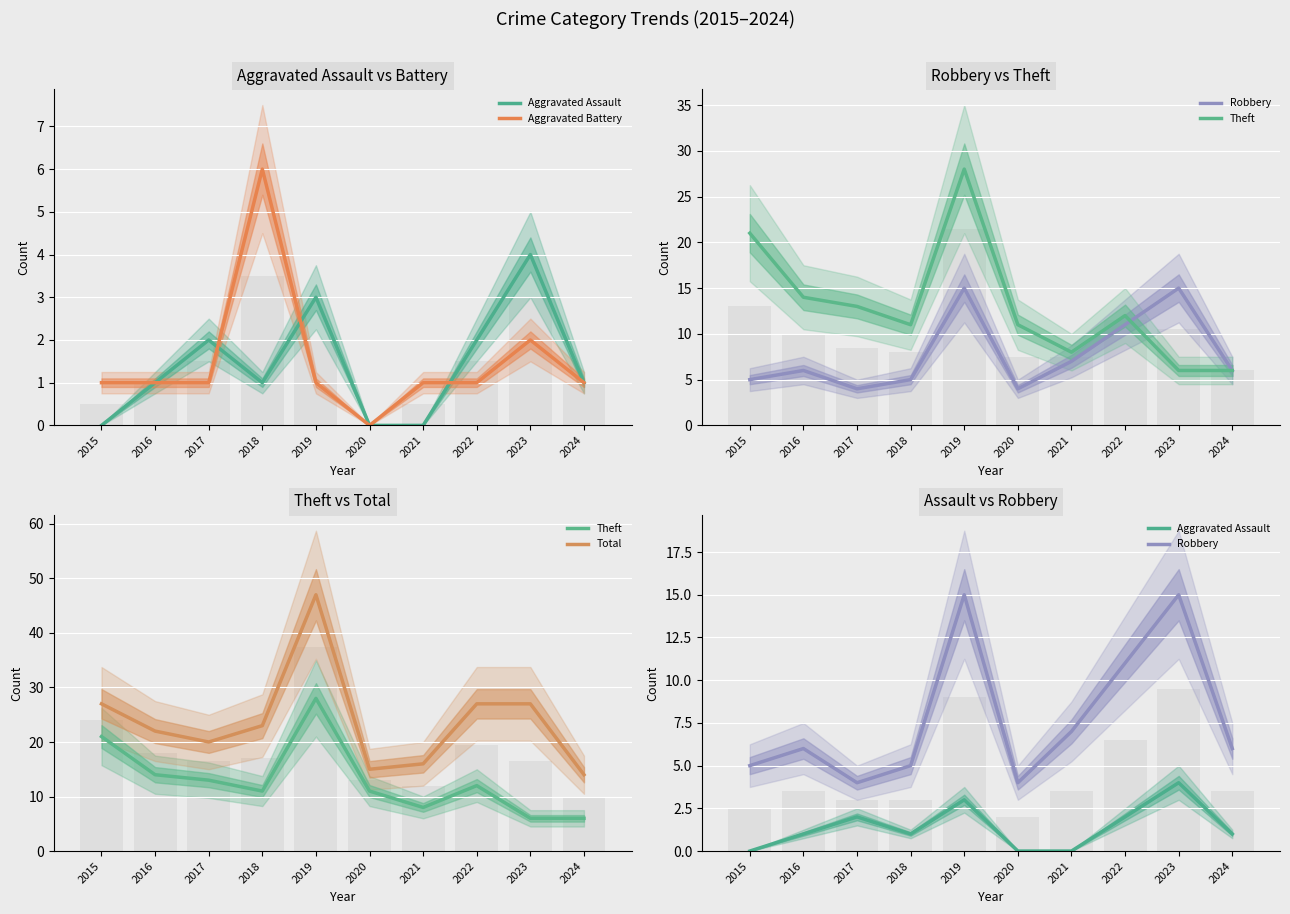

What are all the series names shown in the legend?

Aggravated Assault, Aggravated Battery, Robbery, Theft, Total